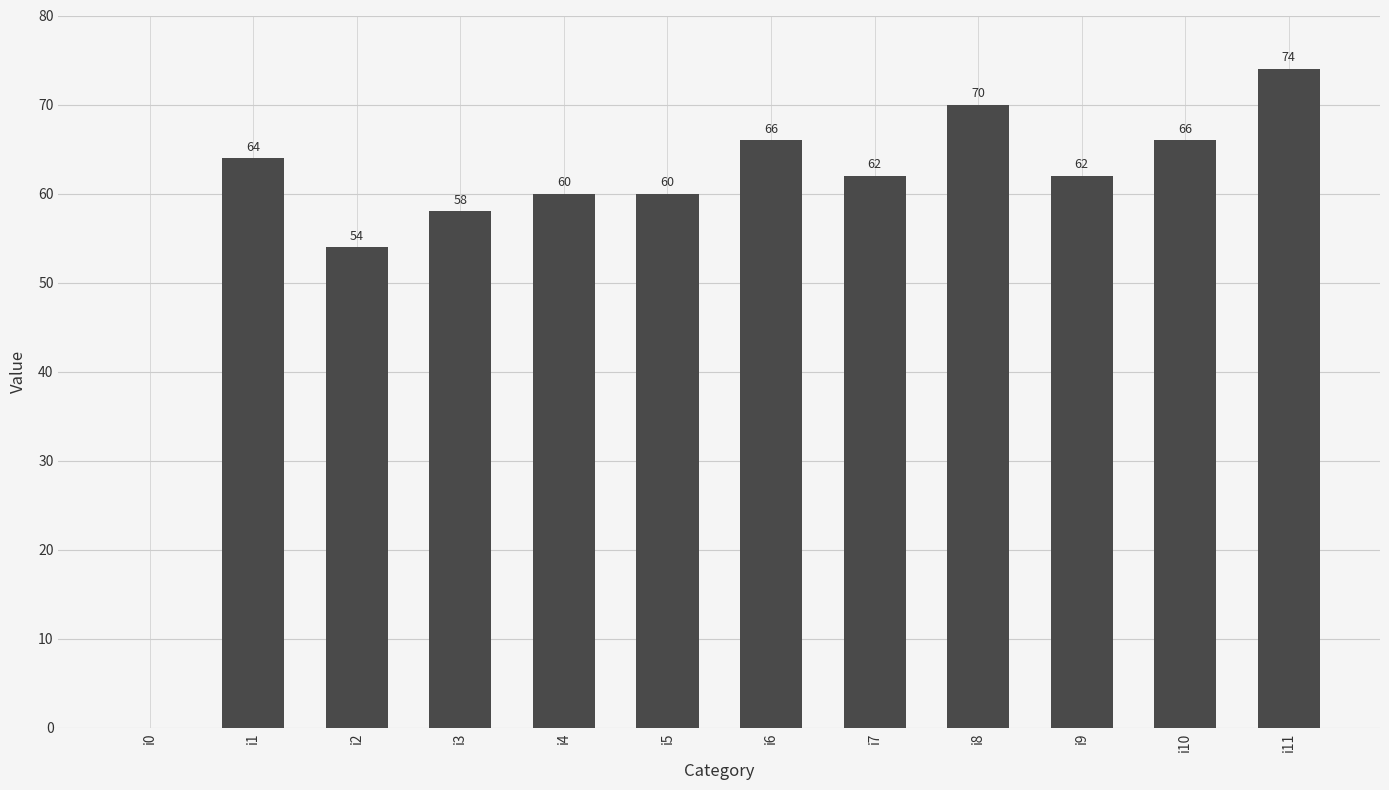

What is the sum of the values at i3 and i7?

120